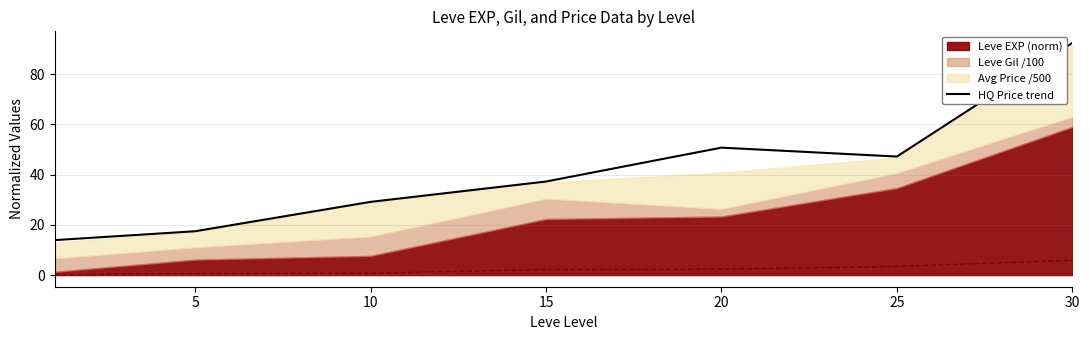

Is it true that the value at 25 is 81.8?

False